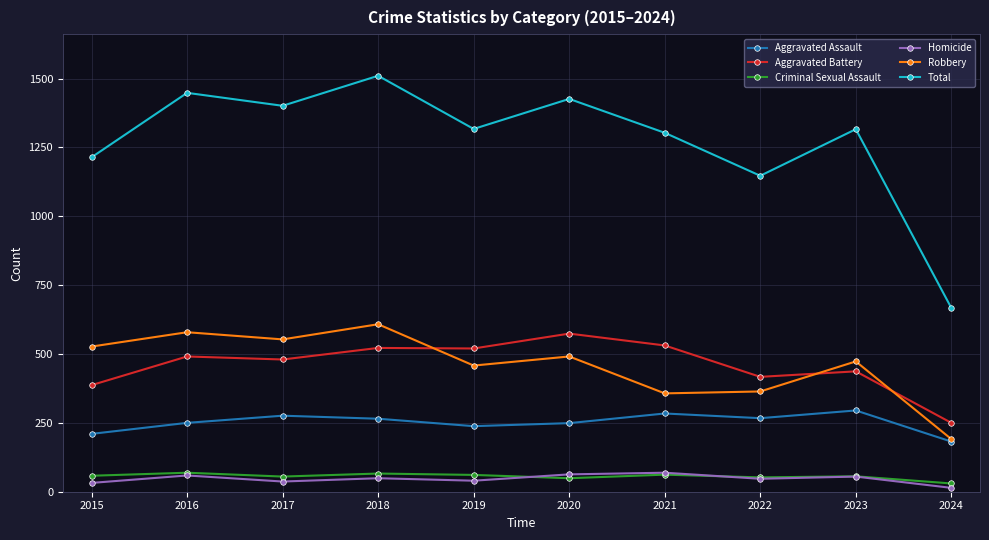

True or false: Total and Aggravated Battery intersect in this chart.

False